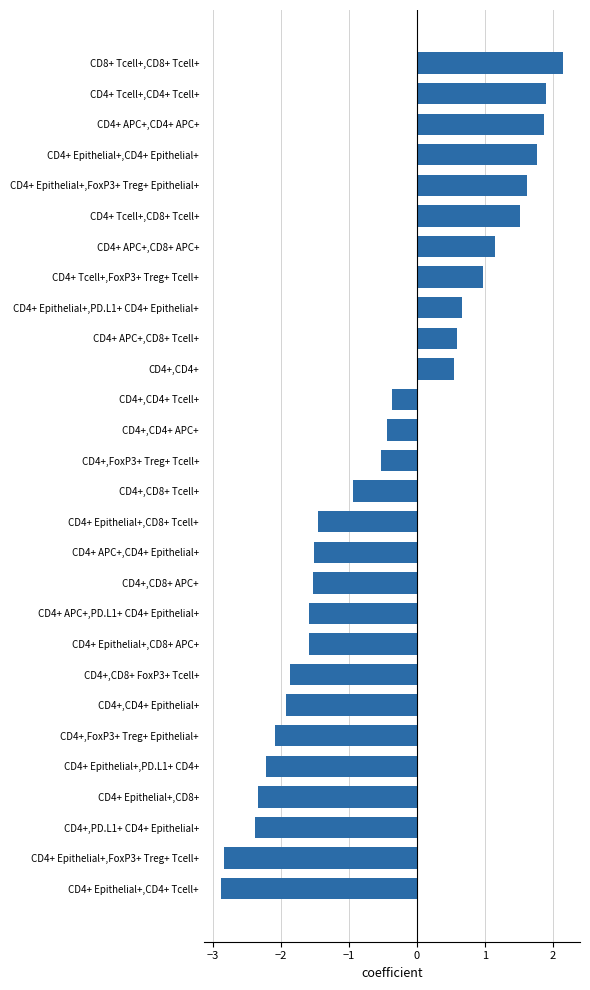

How many negative values are there?

17